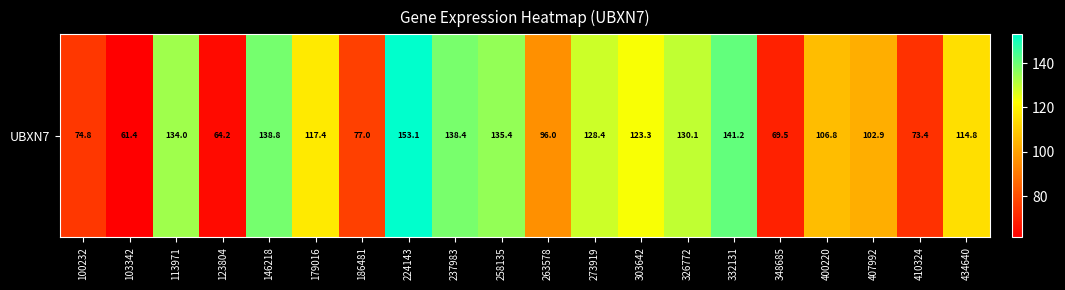

Approximately how many times larger is the value at 400220 compared to 186481?

1.4